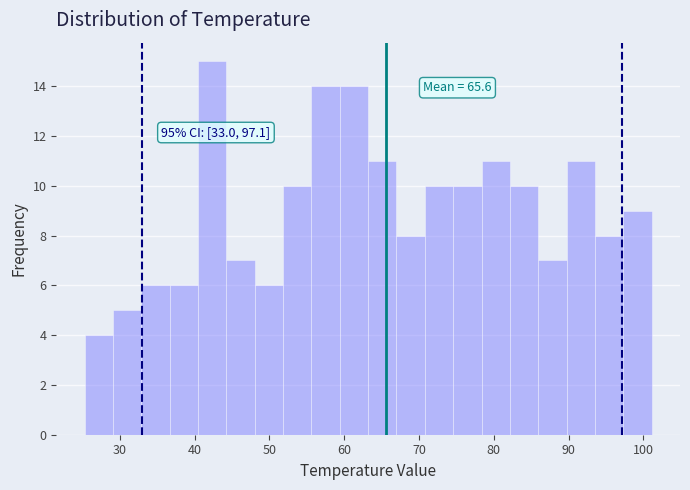

Read against the x-axis, roughly where is the centre of the tallest bar?

42